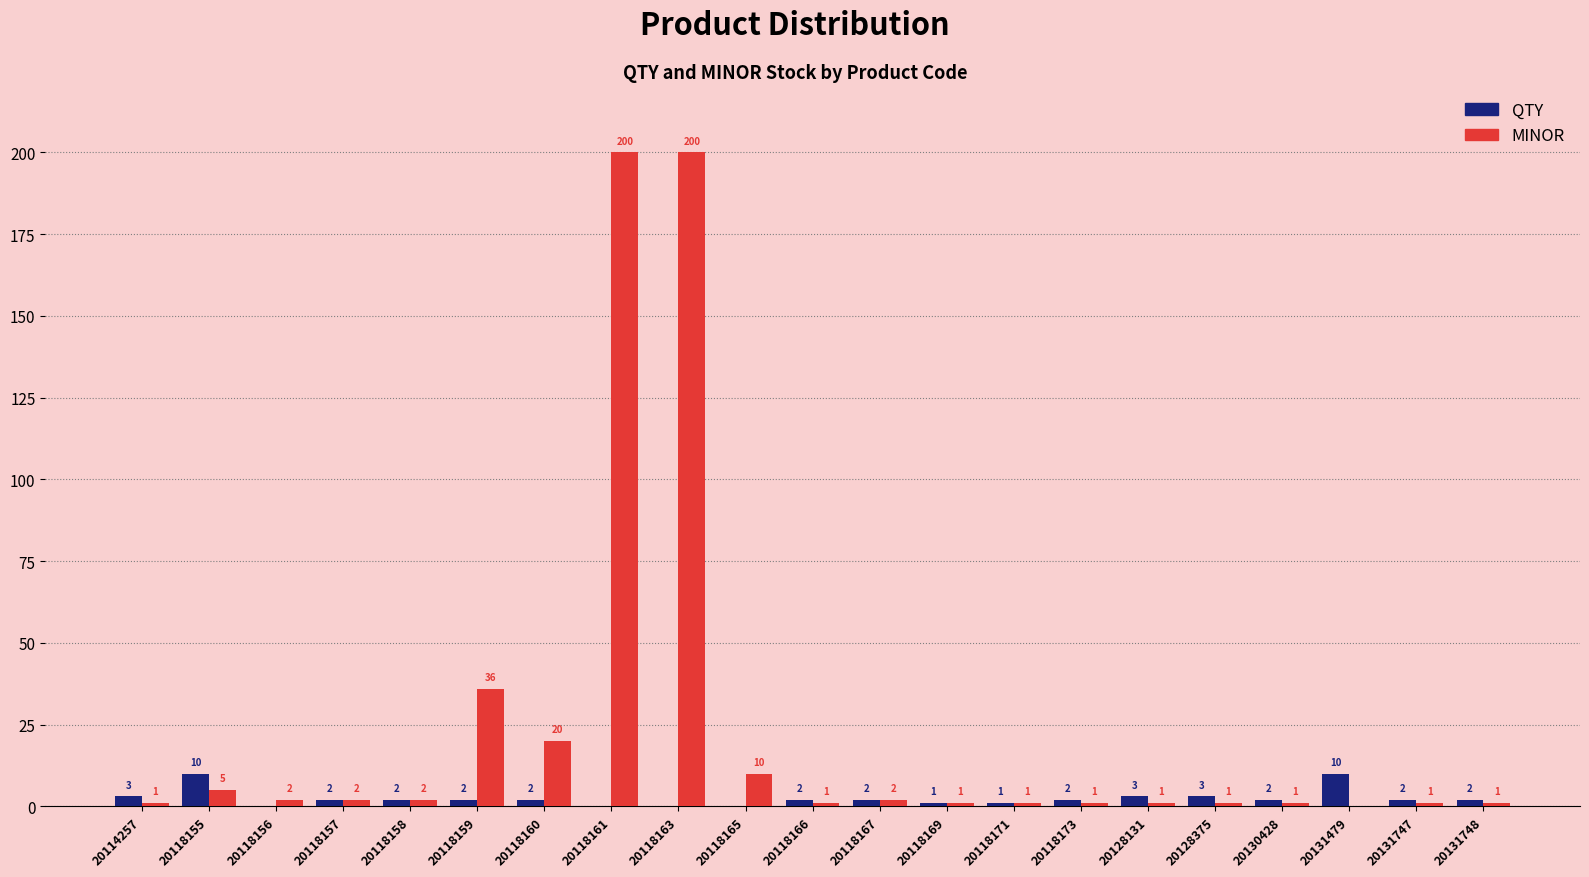

Reading left to right, list all the values displayed in this chart.

QTY: 20114257=3	20118155=10	20118156=0	20118157=2	20118158=2	20118159=2	20118160=2	20118161=0	20118163=0	20118165=0	20118166=2	20118167=2	20118169=1	20118171=1	20118173=2	20128131=3	20128375=3	20130428=2	20131479=10	20131747=2	20131748=2
MINOR: 20114257=1	20118155=5	20118156=2	20118157=2	20118158=2	20118159=36	20118160=20	20118161=200	20118163=200	20118165=10	20118166=1	20118167=2	20118169=1	20118171=1	20118173=1	20128131=1	20128375=1	20130428=1	20131479=0	20131747=1	20131748=1